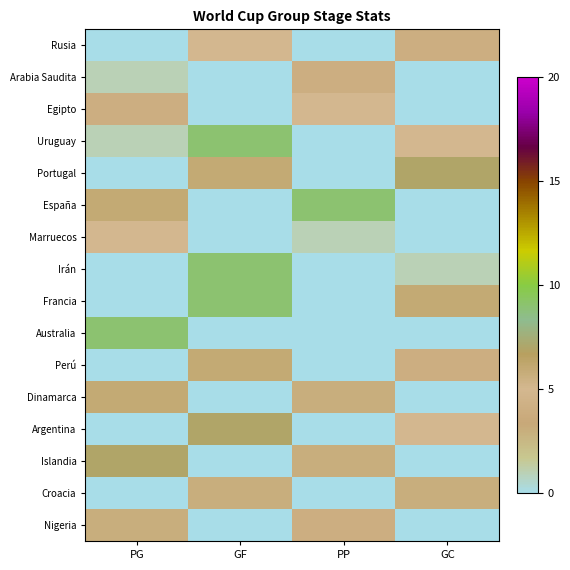

At how many categories does at least one series exceed 7?

3